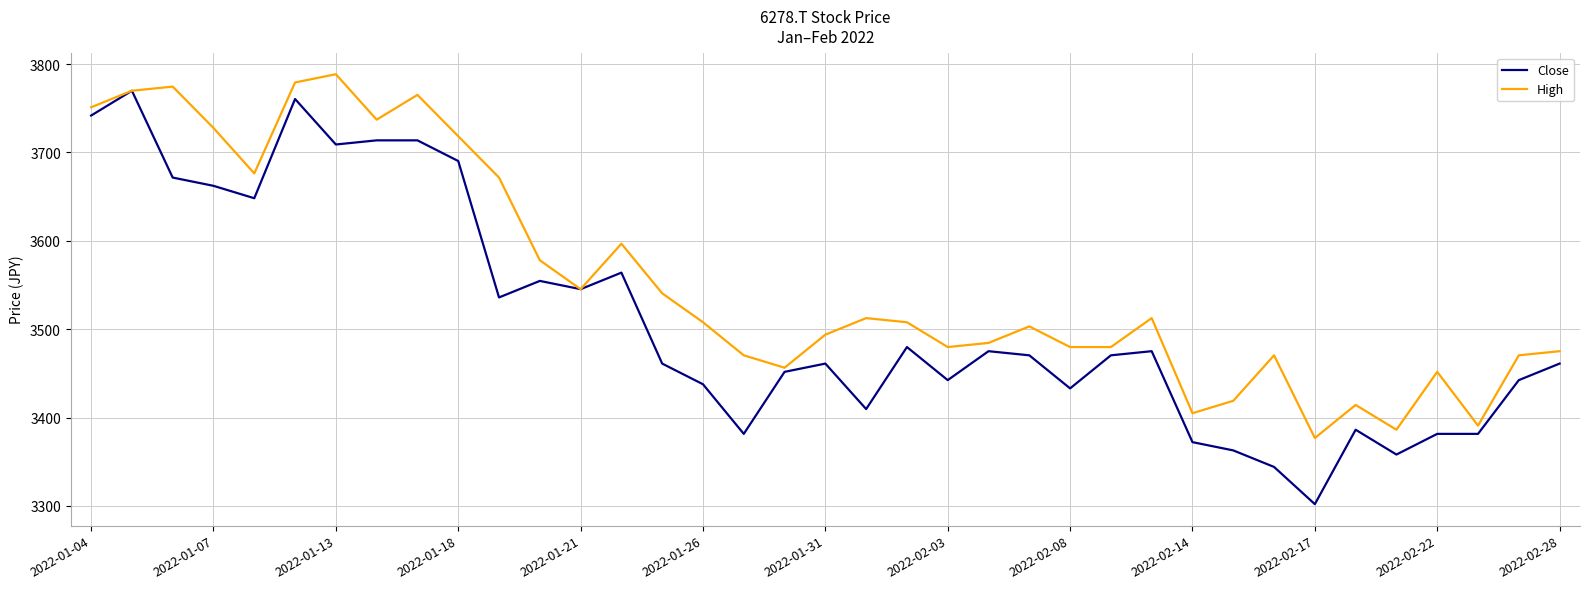

What is the minimum value shown in the chart?

3302.1